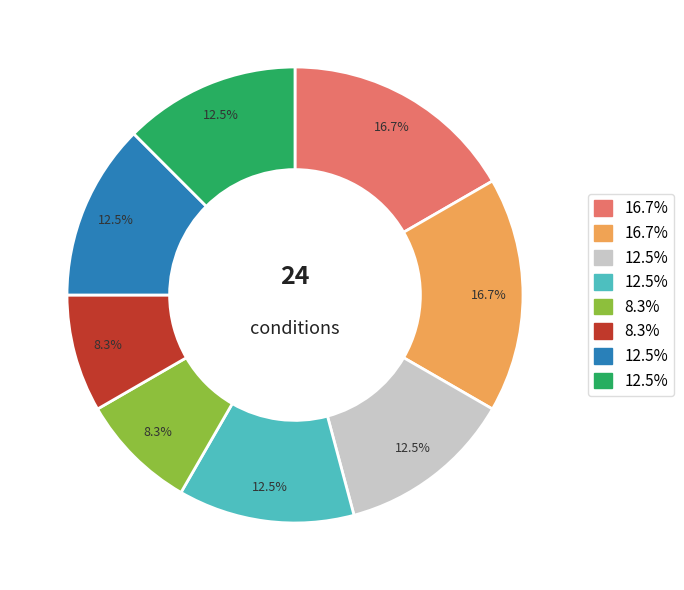

To the nearest percent, what is the difference between the largest and smallest slice percentages?

8%